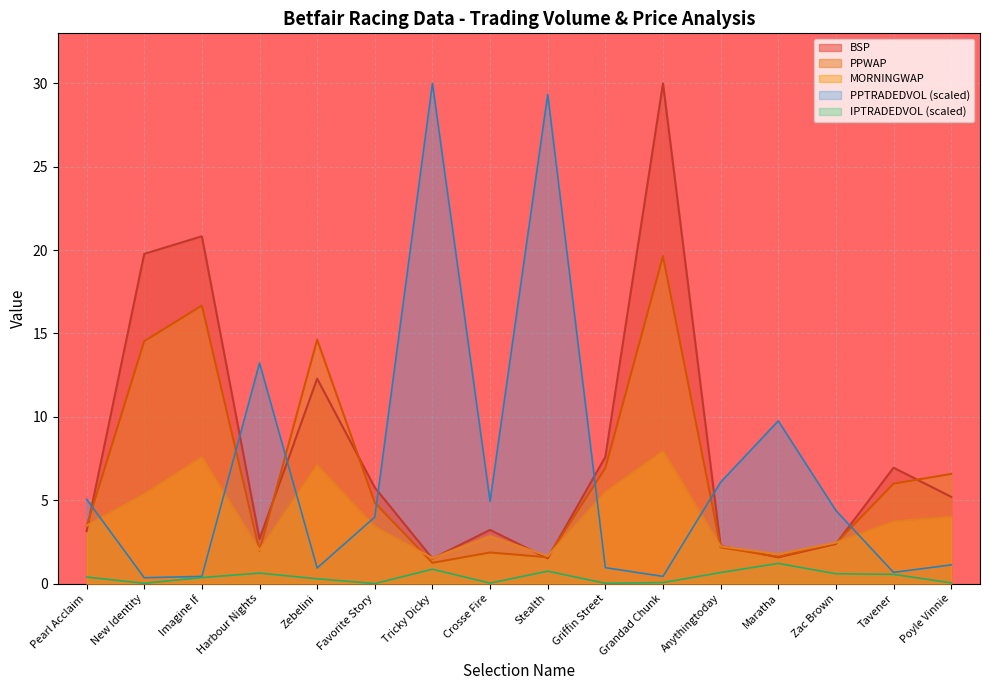

How many lines are shown in the chart?

5